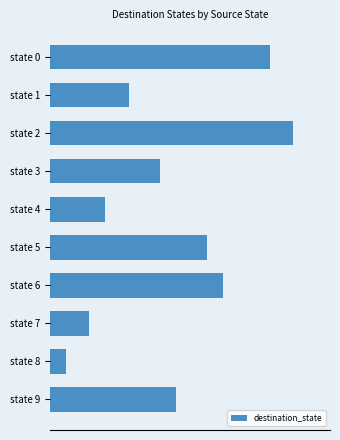

What is the average value?

16